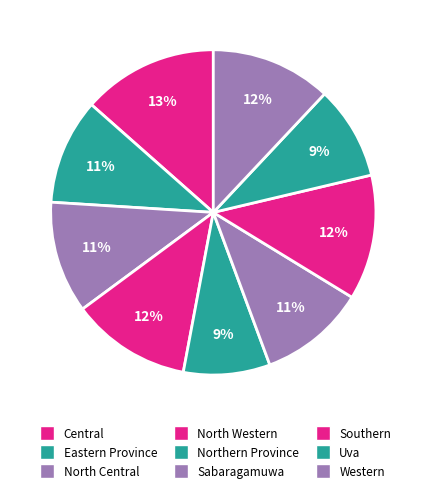

Count the number of slices in the pie.

9